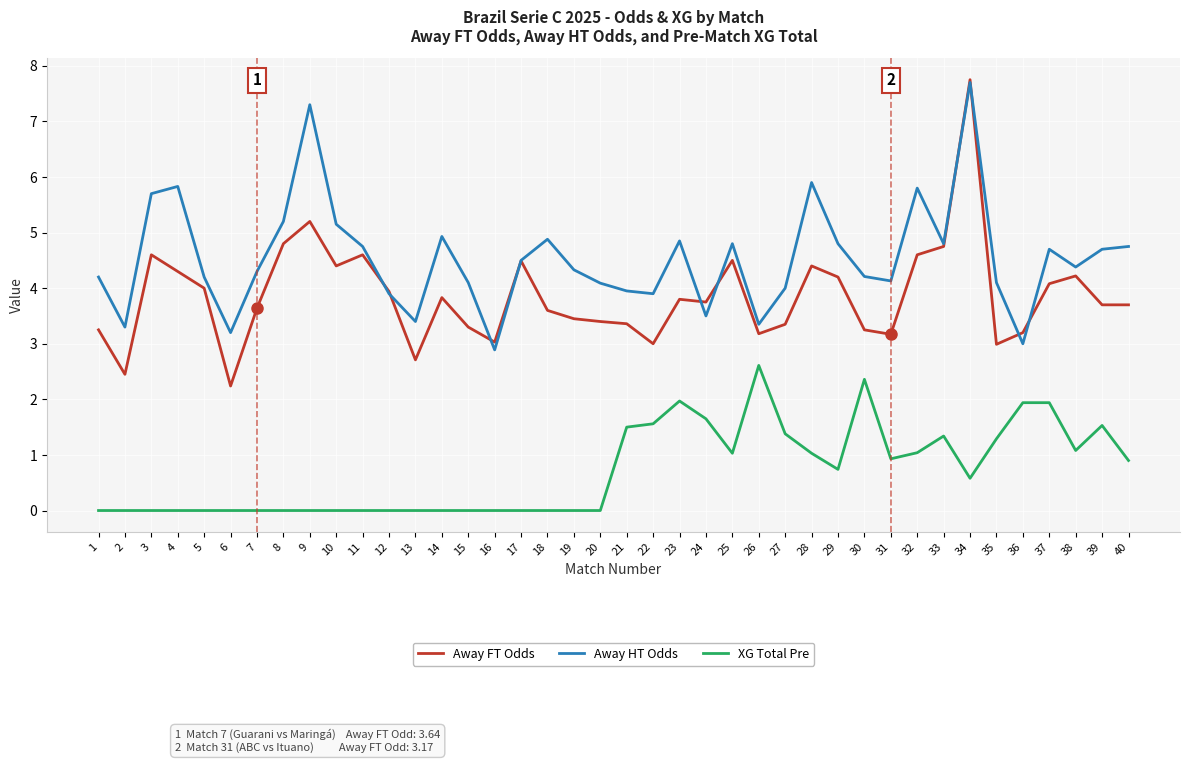

Which series ends up on top after the final intersection of Away HT Odds and Away FT Odds?

Away HT Odds